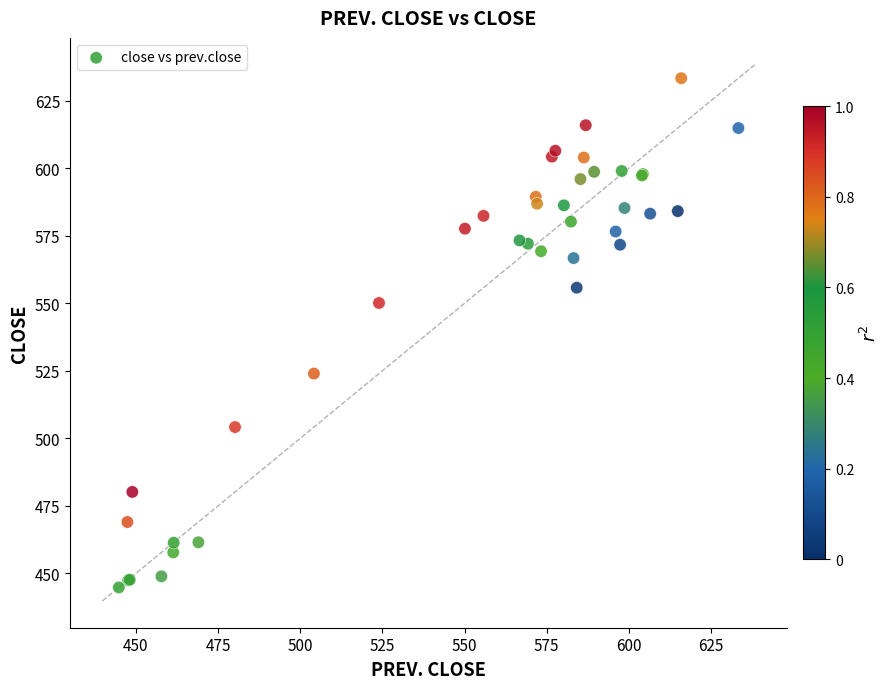

What Y value in the scatter plot is closest to 539?

550.1